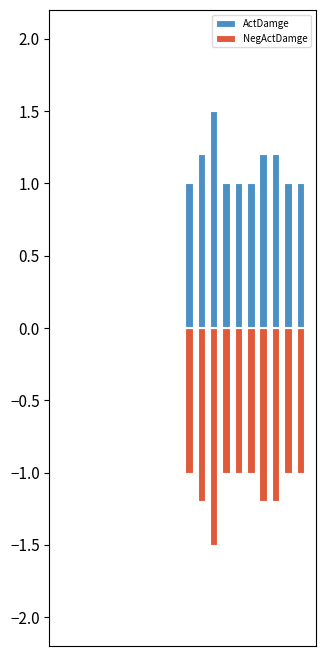

What is the approximate value of NegActDamge at 13?

-1.0